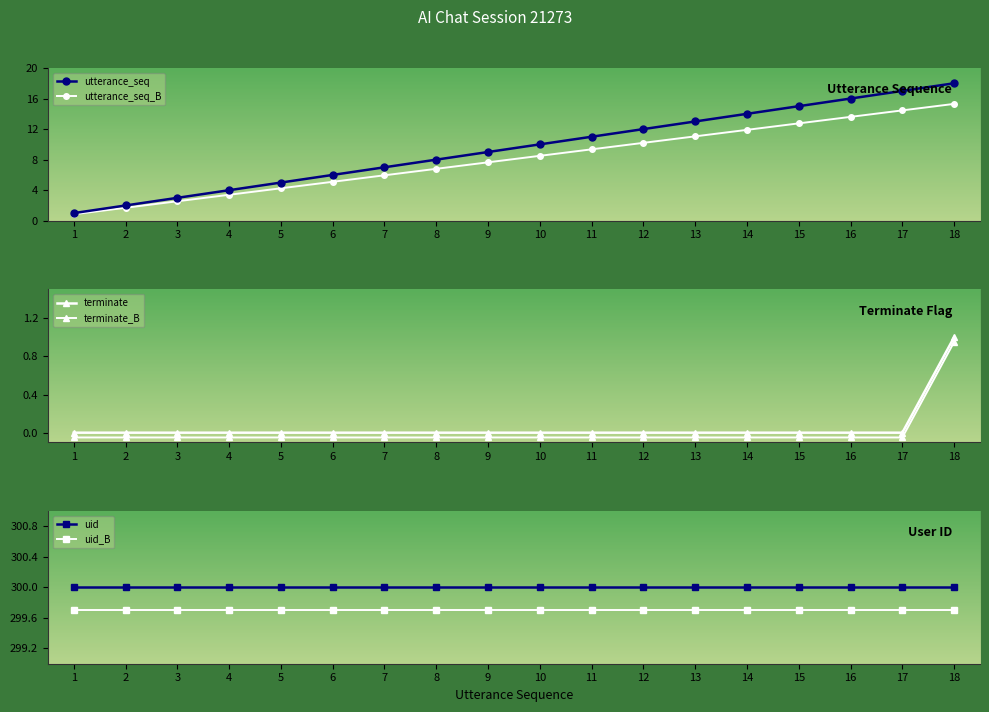

True or false: terminate_B has a value of -0.1 at 13.

True